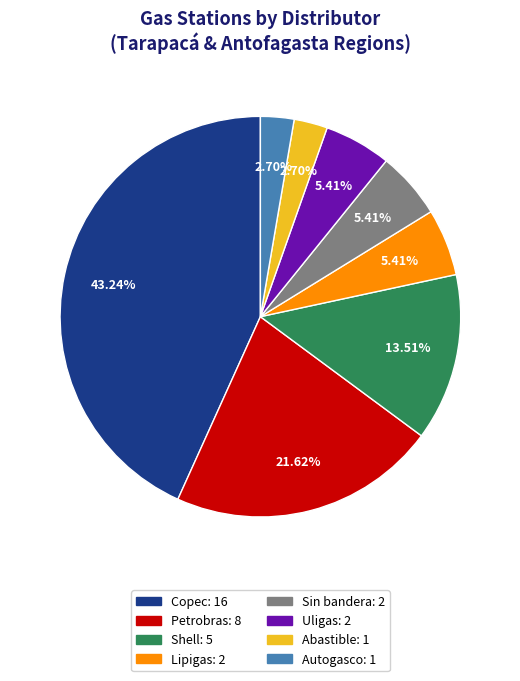

To the nearest percent, what is the combined percentage of Sin bandera and Petrobras?

27%